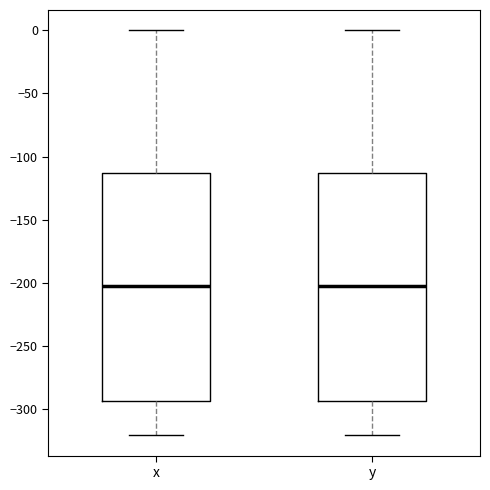

Where does the median line of the box for x sit on the y-axis? The values are not printed on the chart, so give them approximately, as read against the axis.

-200